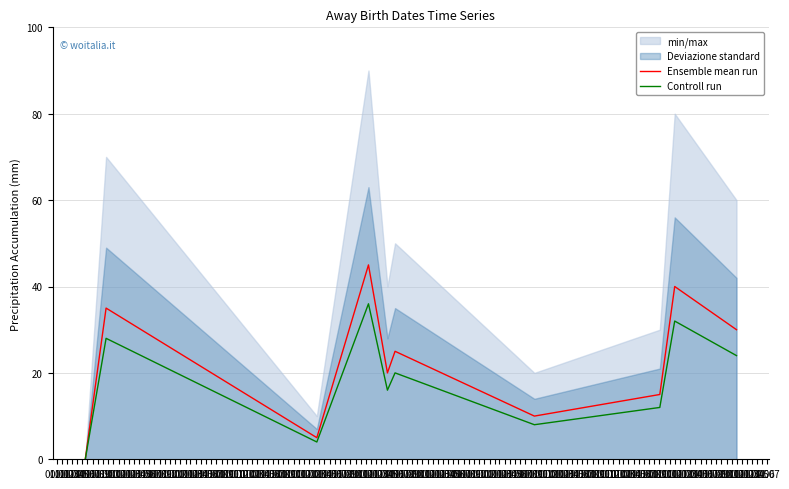

How many values in the Ensemble mean run series are below 25?

5